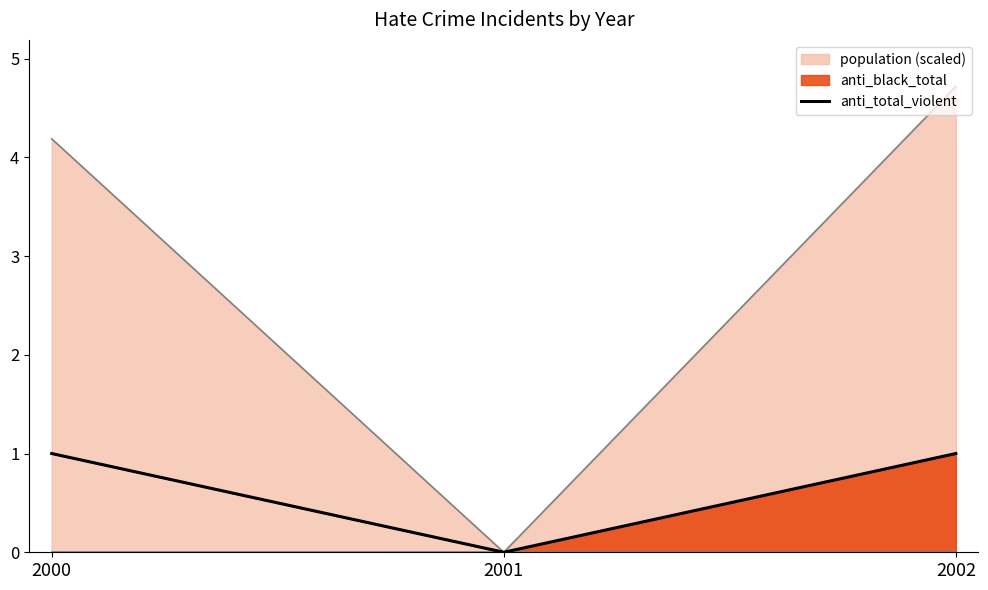

At which category does the chart reach its peak across all series?

2000